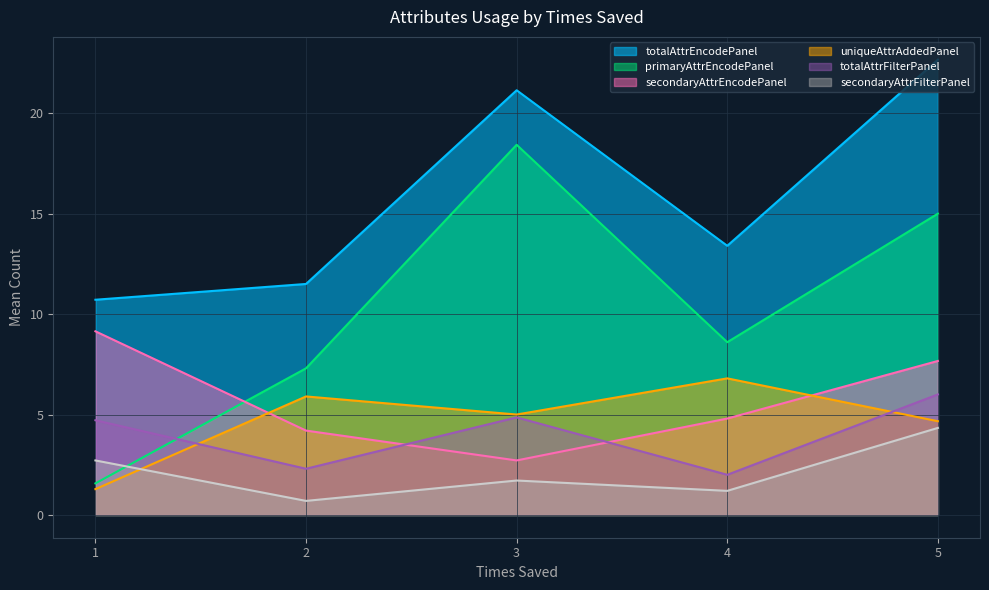

Rank the categories by primaryAttrEncodePanel value from lowest to highest.

1, 2, 4, 5, 3